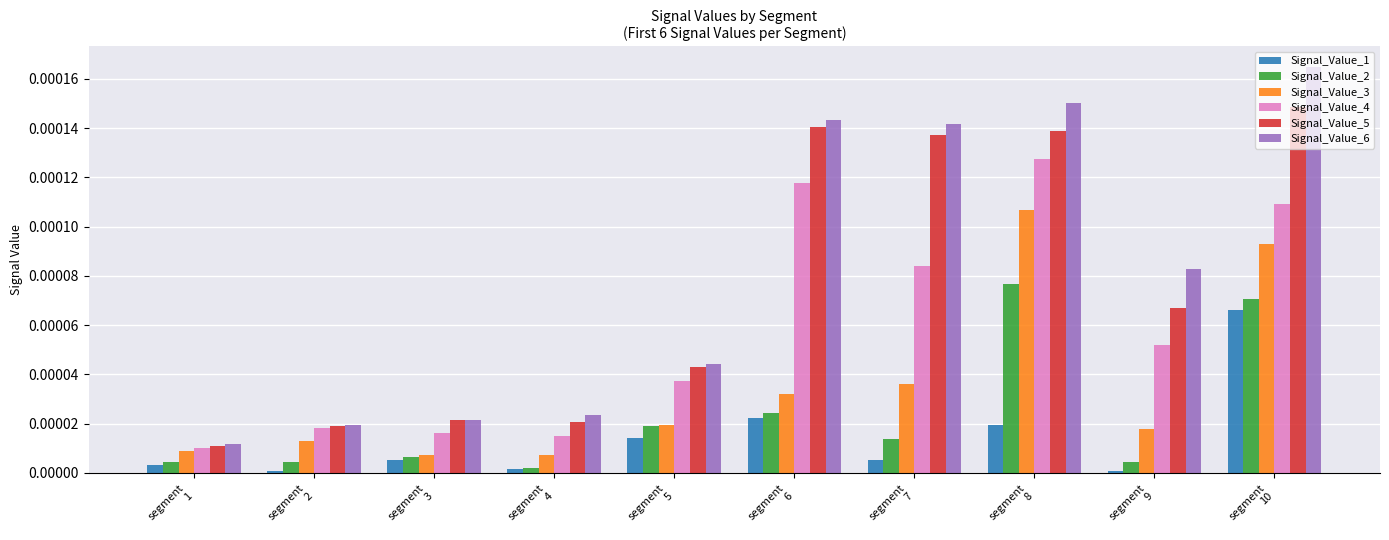

Rank the series by their maximum value, from highest to lowest.

Signal_Value_6, Signal_Value_5, Signal_Value_4, Signal_Value_3, Signal_Value_2, Signal_Value_1